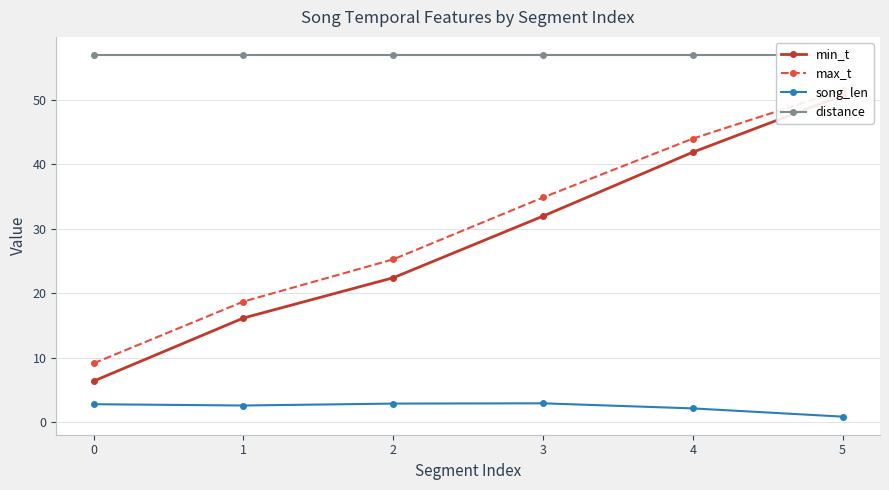

What is the sum of the min_t values at 4 and 1?

58.0